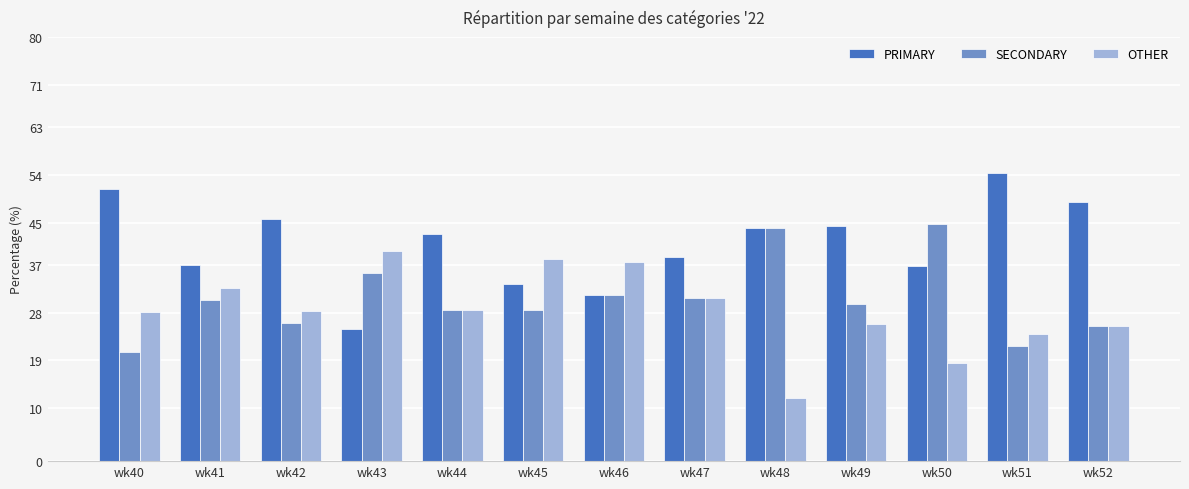

Are the bars grouped side by side (vs. stacked)?

Yes